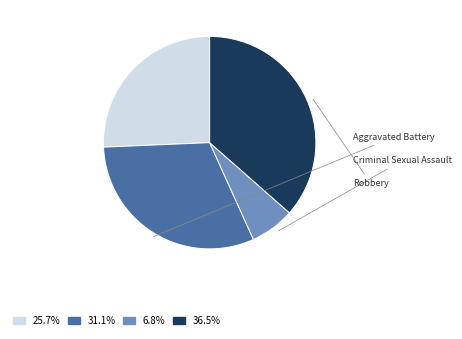

How many slices are in this pie chart?

4